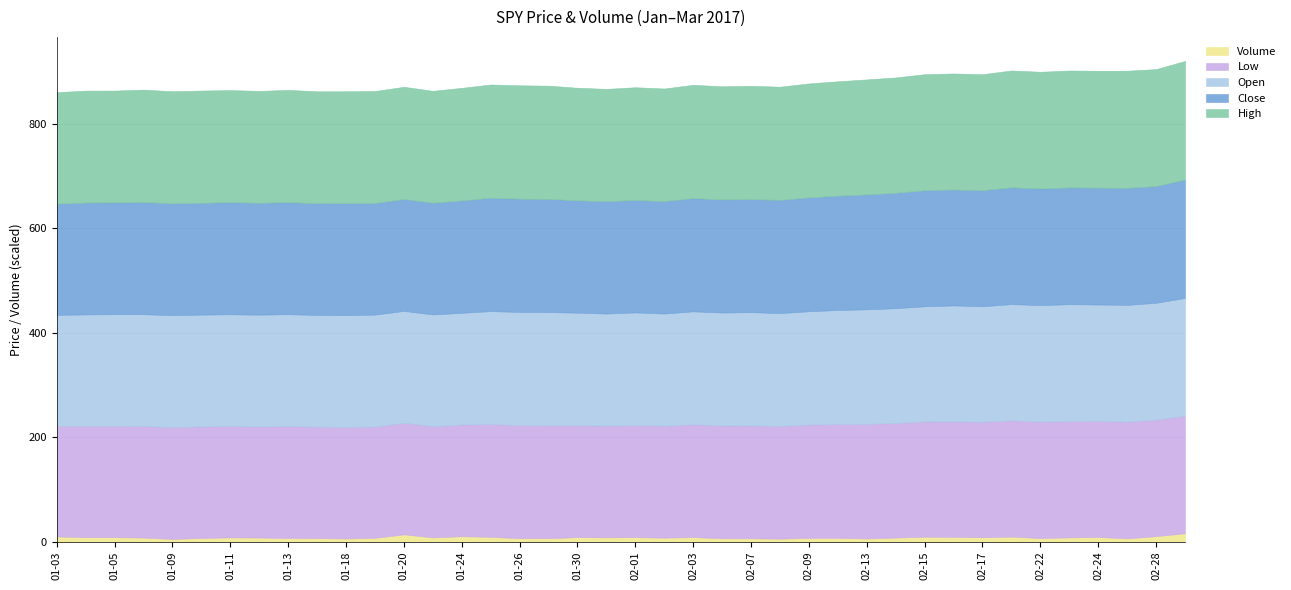

How many lines are shown in the chart?

5